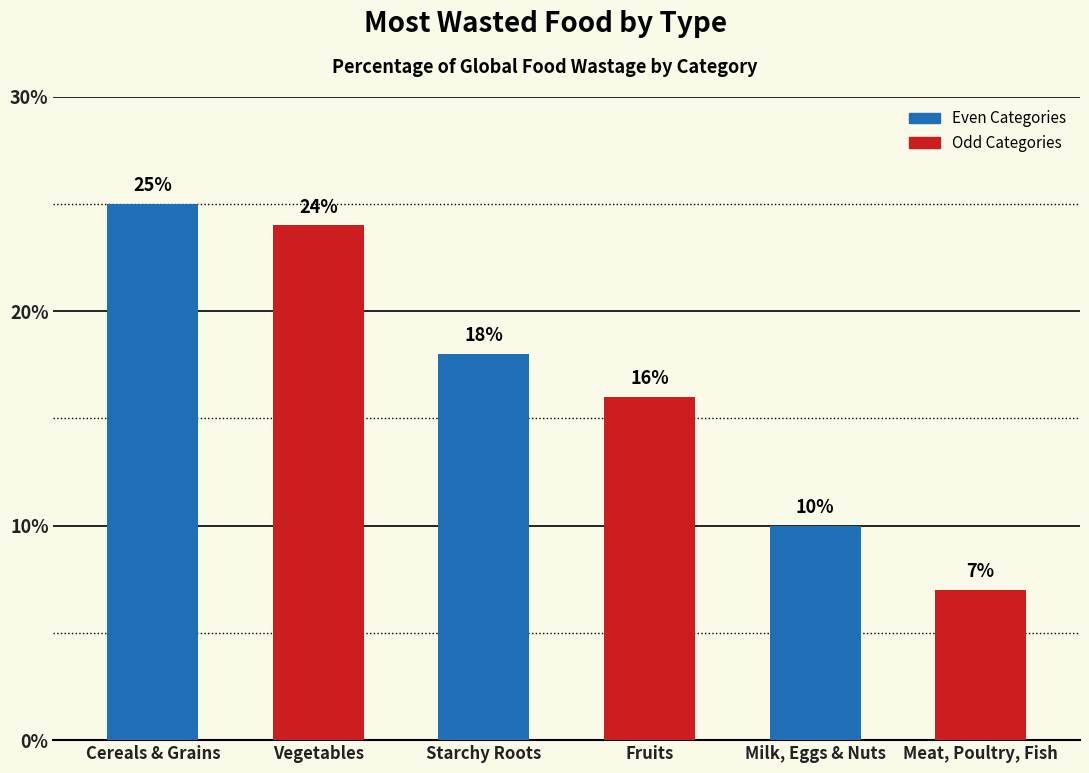

What is the average value?

0.2